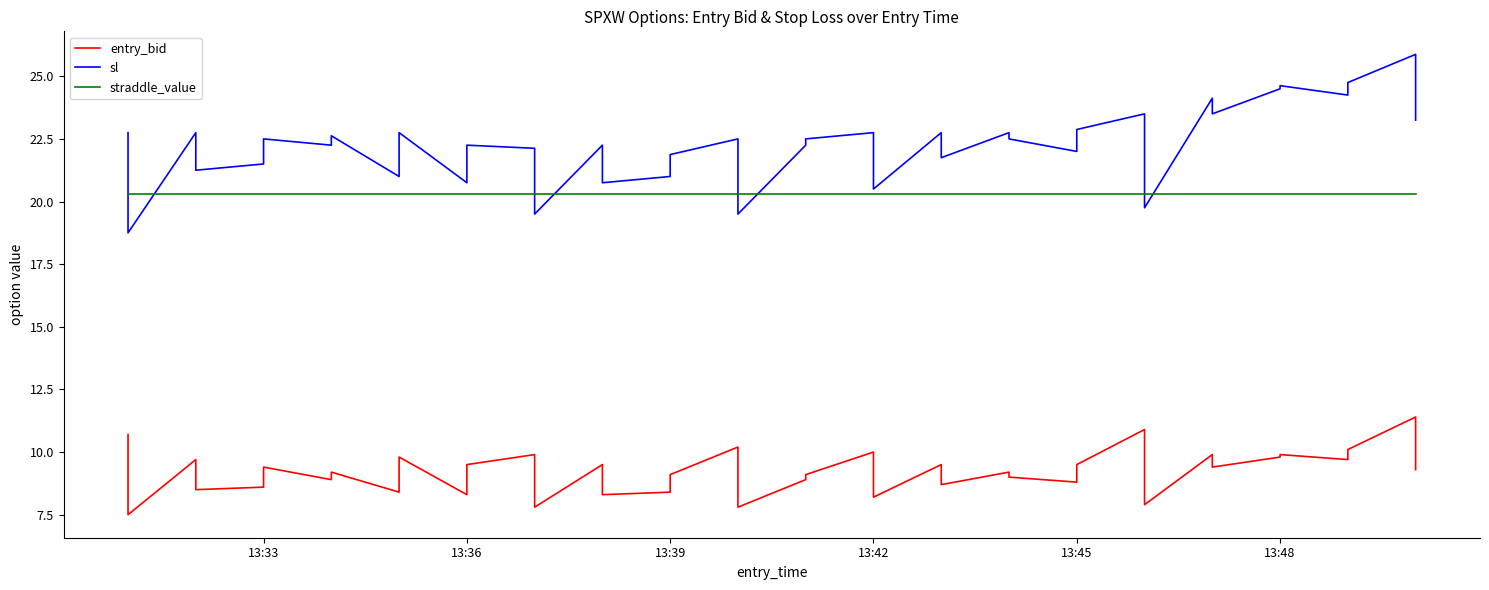

Reading right to left, list all the values displayed in this chart.

entry_bid: 9.3	11.4	10.1	9.7	9.9	9.8	9.4	9.9	7.9	10.9	9.5	8.8	9.0	9.2	8.7	9.5	8.2	10.0	9.1	8.9	7.8	10.2	9.1	8.4	8.3	9.5	7.8	9.9	9.5	8.3	9.8	8.4	9.2	8.9	9.4	8.6	8.5	9.7	7.5	10.7
sl: 23.2	25.9	24.8	24.2	24.6	24.5	23.5	24.1	19.8	23.5	22.9	22.0	22.5	22.8	21.8	22.8	20.5	22.8	22.5	22.2	19.5	22.5	21.9	21.0	20.8	22.2	19.5	22.1	22.2	20.8	22.8	21.0	22.6	22.2	22.5	21.5	21.2	22.8	18.8	22.8
straddle_value: 20.3	20.3	20.3	20.3	20.3	20.3	20.3	20.3	20.3	20.3	20.3	20.3	20.3	20.3	20.3	20.3	20.3	20.3	20.3	20.3	20.3	20.3	20.3	20.3	20.3	20.3	20.3	20.3	20.3	20.3	20.3	20.3	20.3	20.3	20.3	20.3	20.3	20.3	20.3	20.3